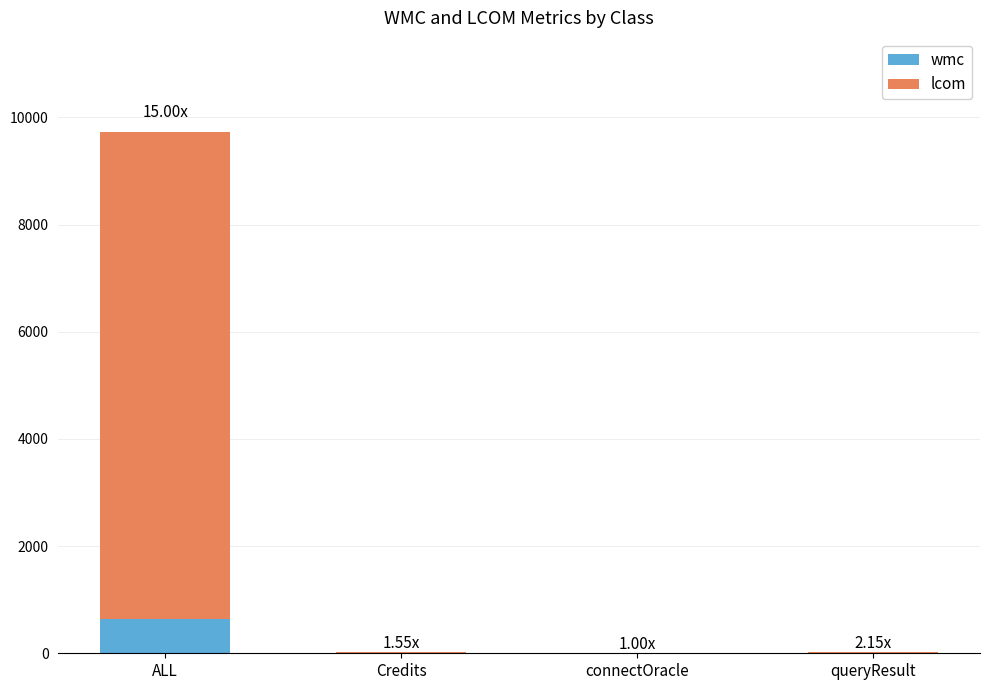

Count the number of data series in this chart.

2